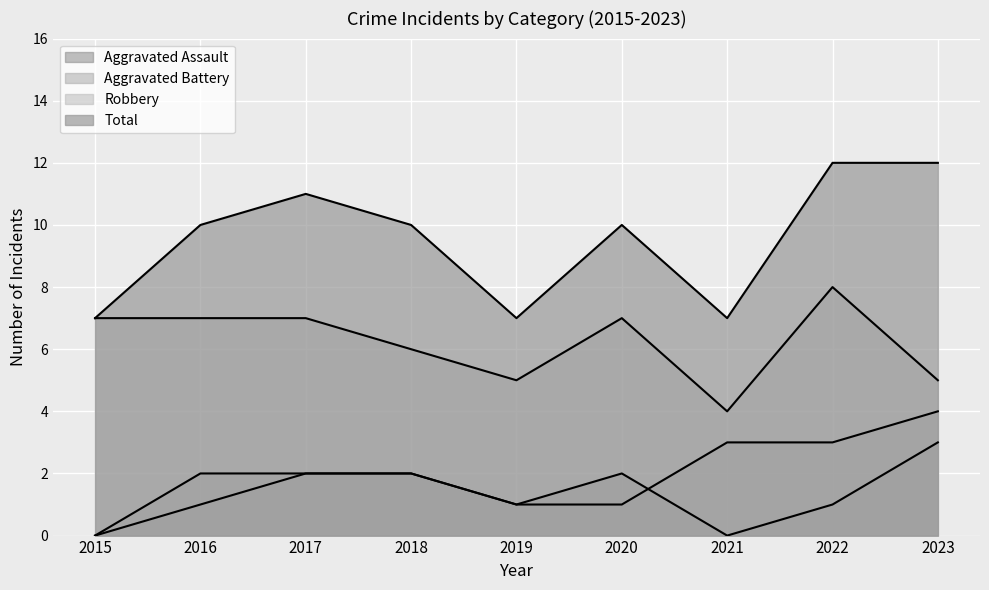

How many lines are shown in the chart?

4